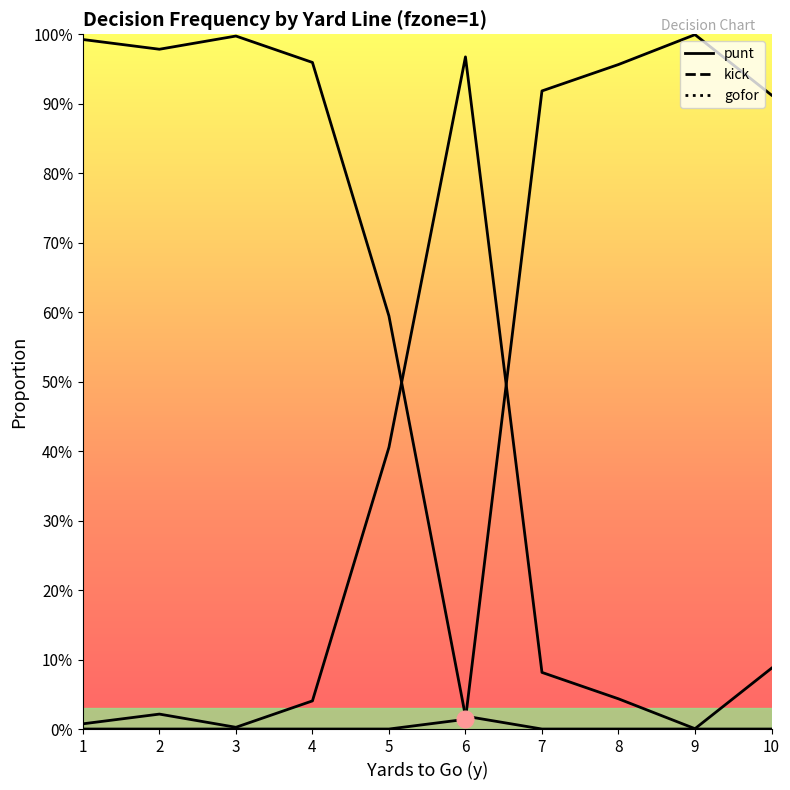

What is the value of the kick point at the 9th from the left?

1.0